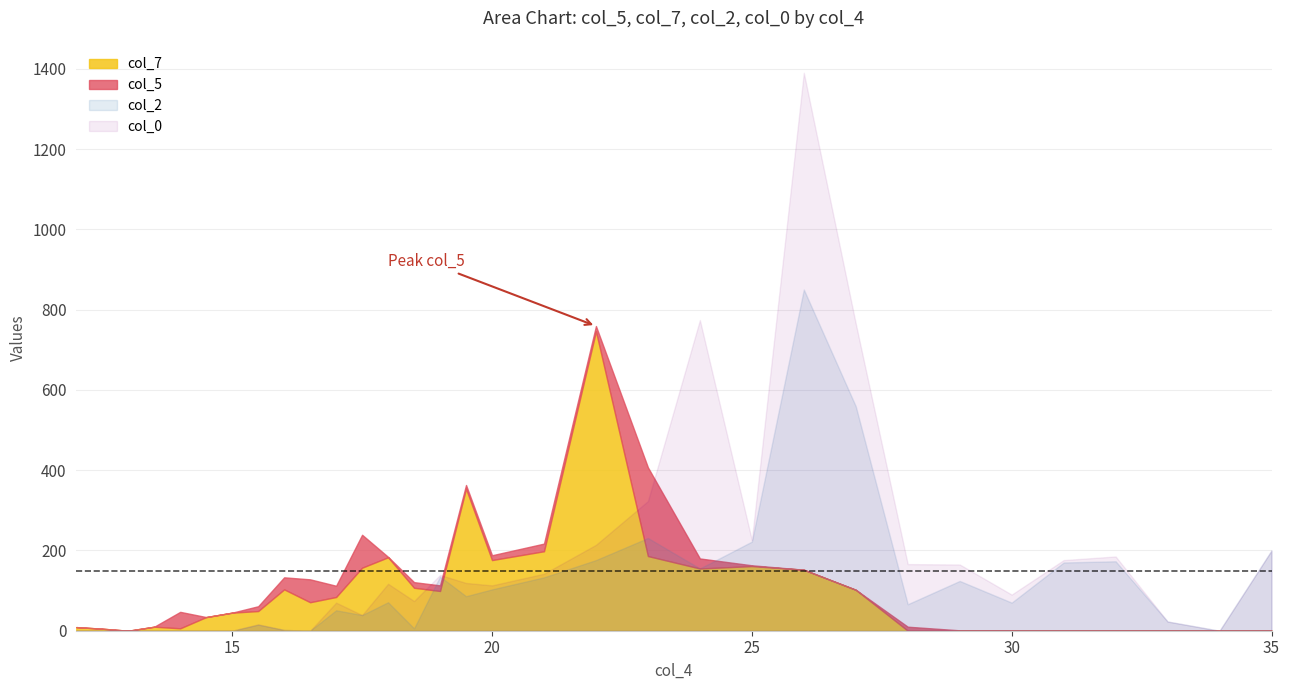

Does the chart display data point markers on the line(s)?

No